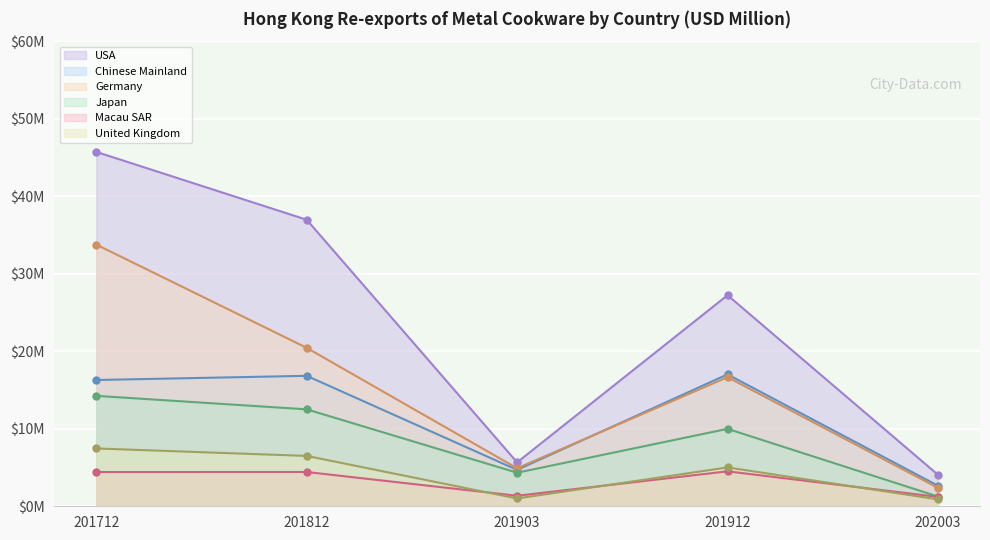

Is it true that Macau SAR equals 0.8 at 202003?

False